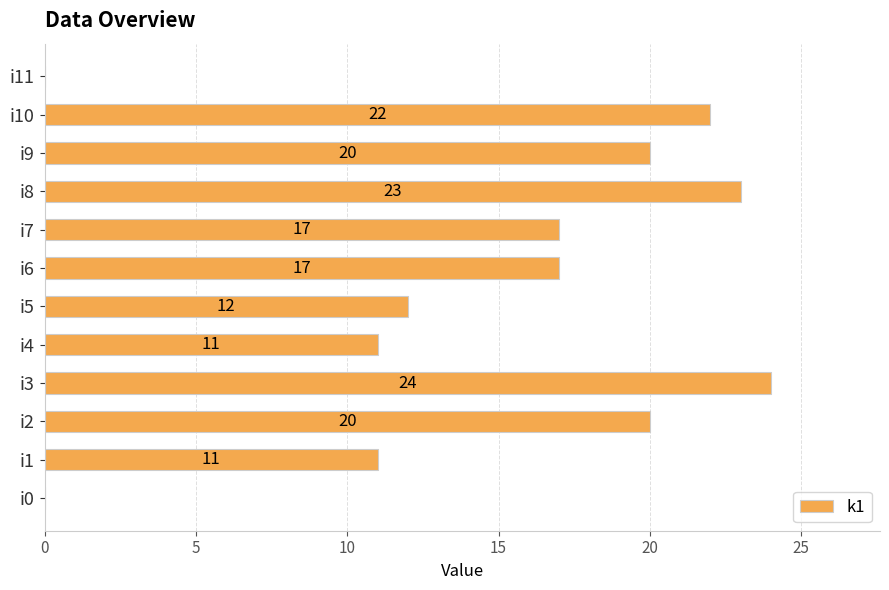

What is the average value?

15